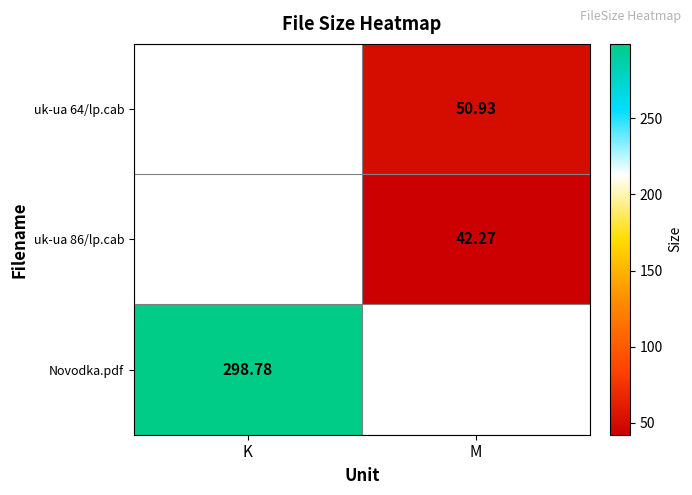

Is the value of Novodka.pdf at K greater than the value of uk-ua 64/lp.cab at M?

Yes